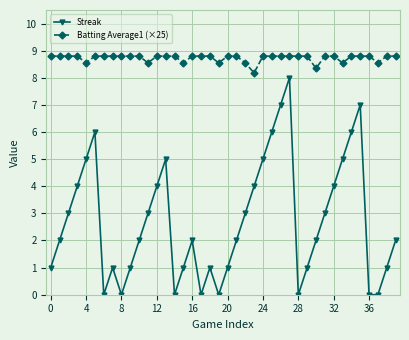

Which series has the widest spread of values?

Streak